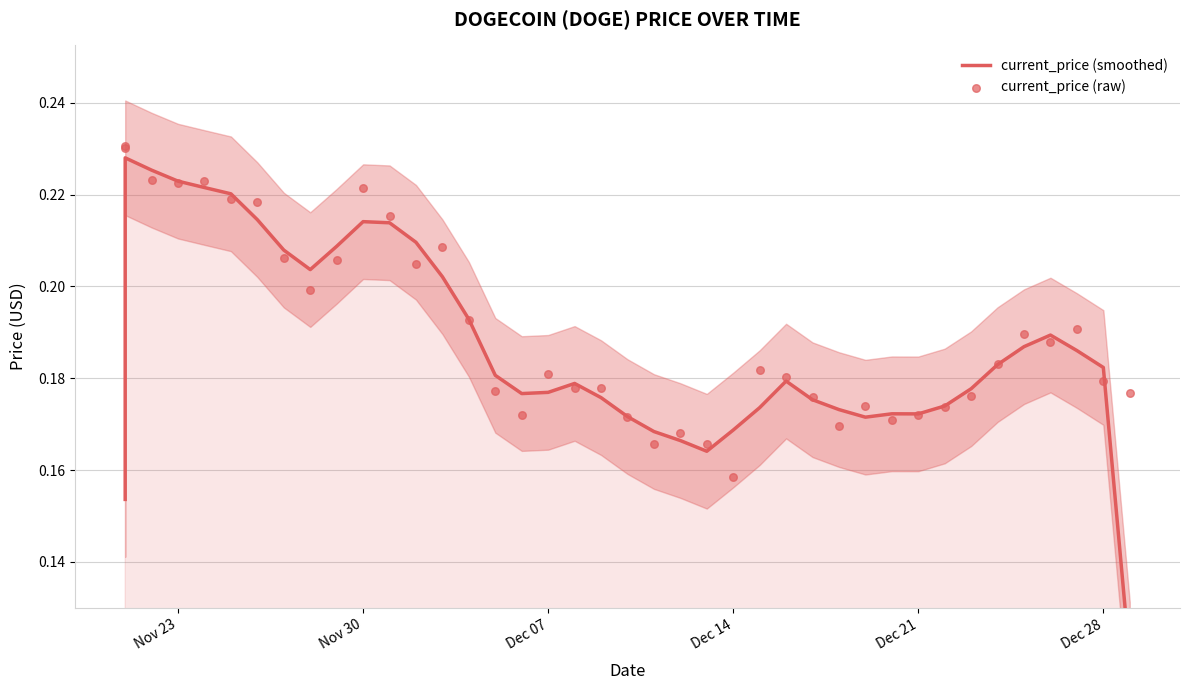

What are all the series names shown in the legend?

current_price (smoothed), current_price (raw)